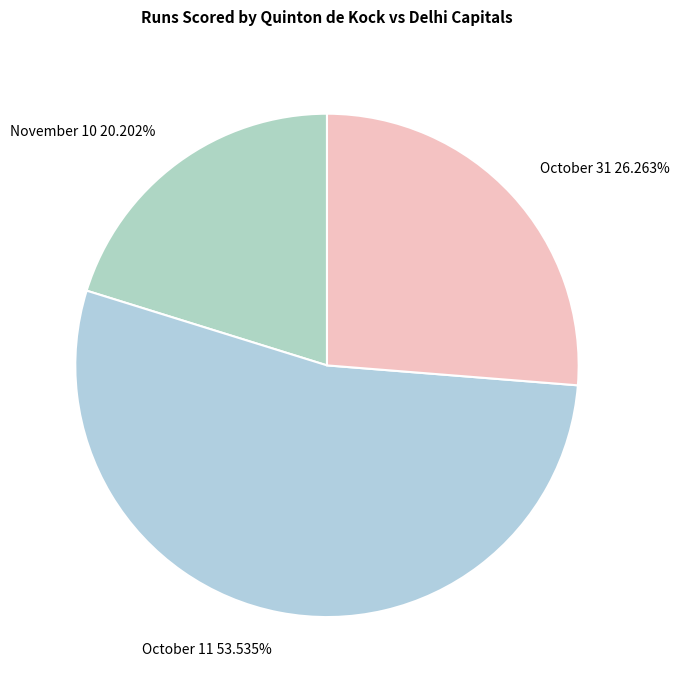

Which slice is the smallest?

November 10